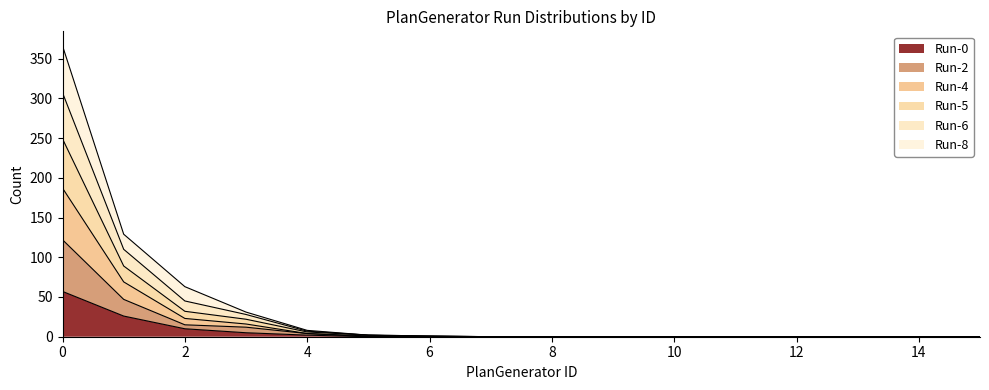

Rank the categories by Run-5 value from highest to lowest.

0, 1, 2, 3, 4, 5, 6, 7, 8, 9, 10, 11, 12, 13, 14, 15